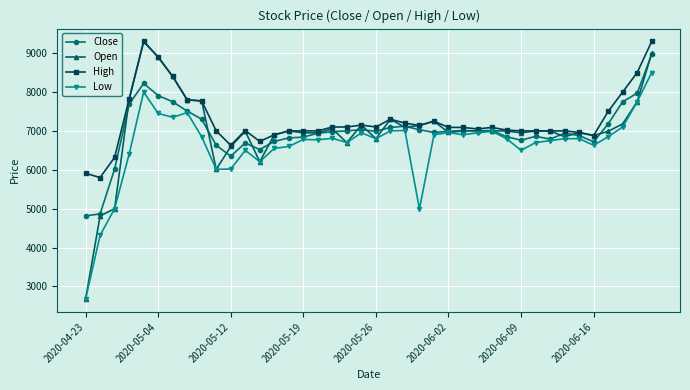

Which series has the largest range (max minus min)?

Open